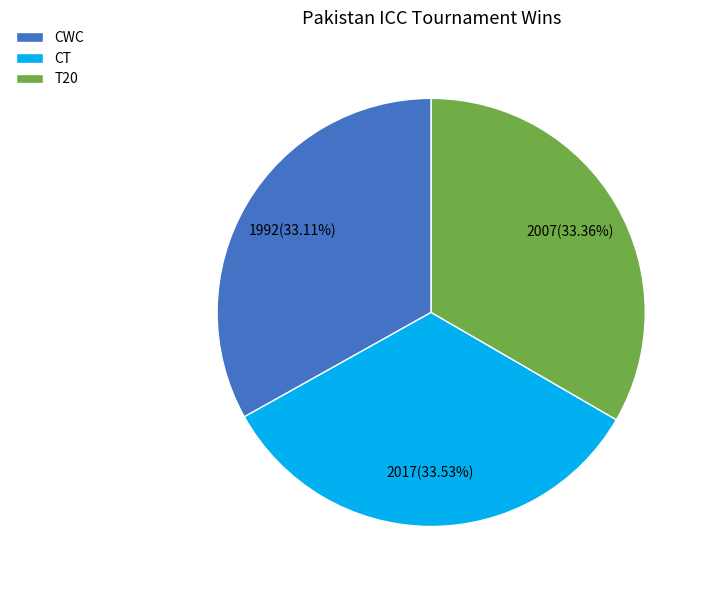

Is there a majority slice in this chart?

No